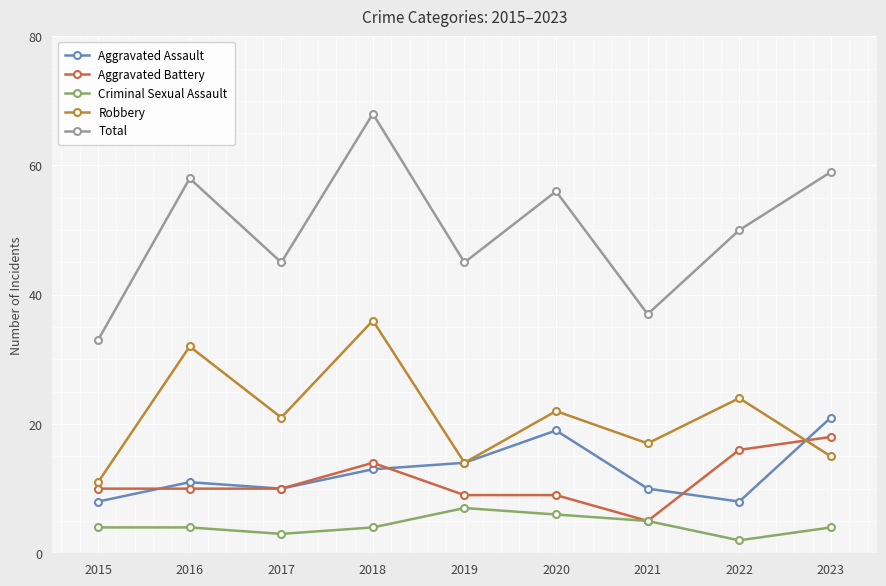

True or false: Aggravated Battery has a value of 10 at 2017.

True